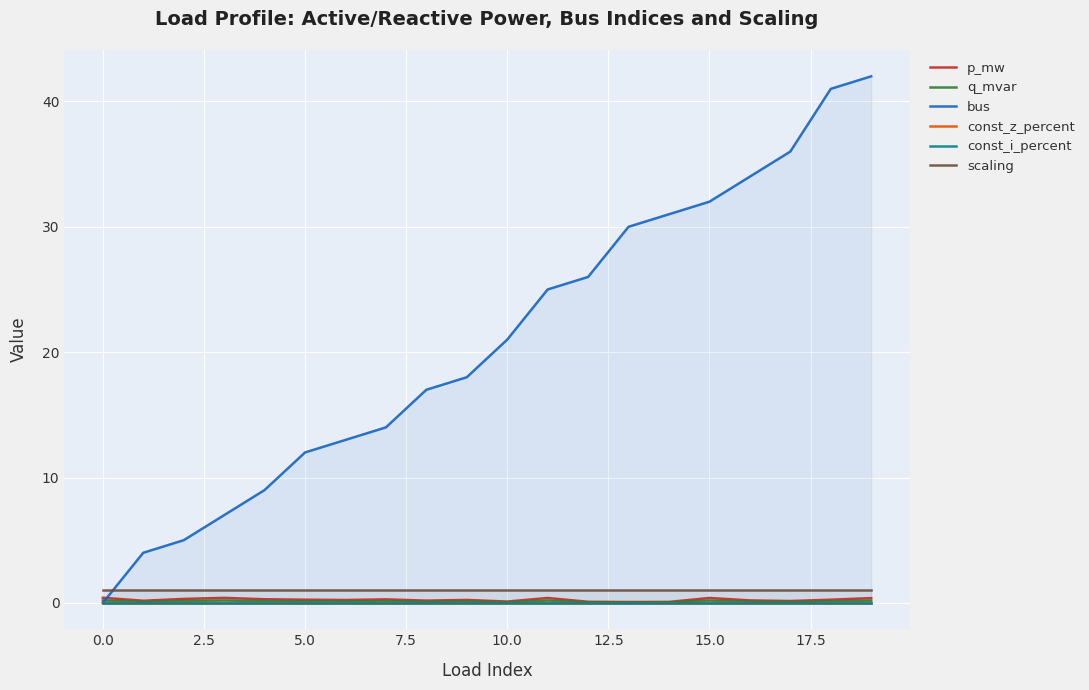

In p_mw, how many points are lower than both neighbors (excluding endpoints)?

6